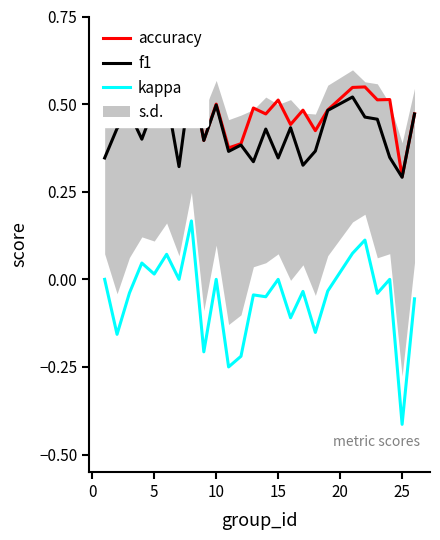

Is the value of accuracy at 9 greater than the value of kappa at 5?

Yes